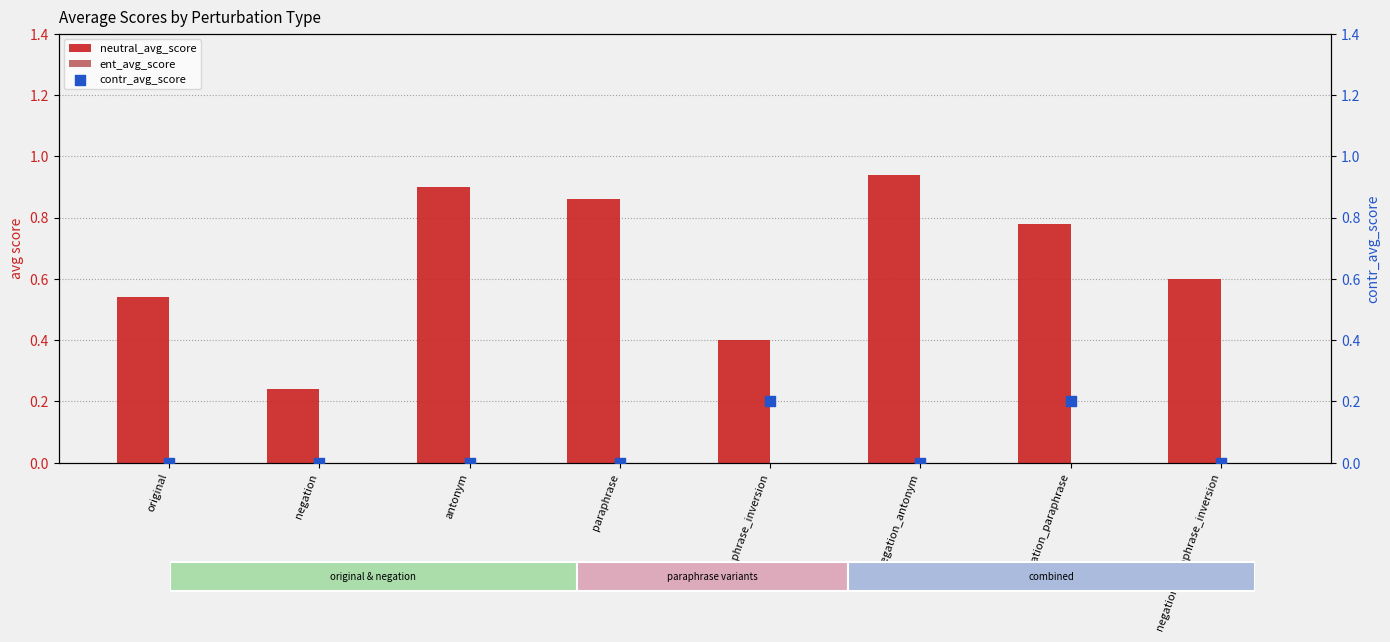

At how many categories does at least one series exceed 0?

8